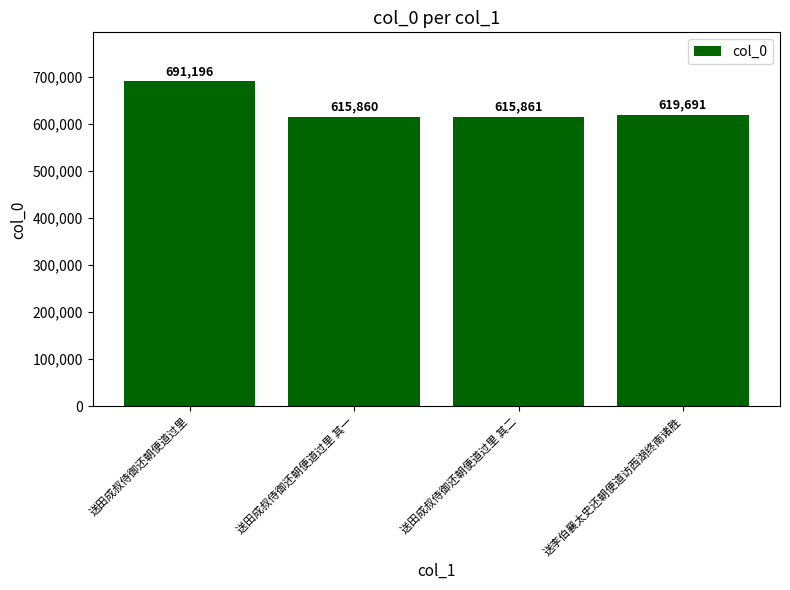

What is the average value?

635652